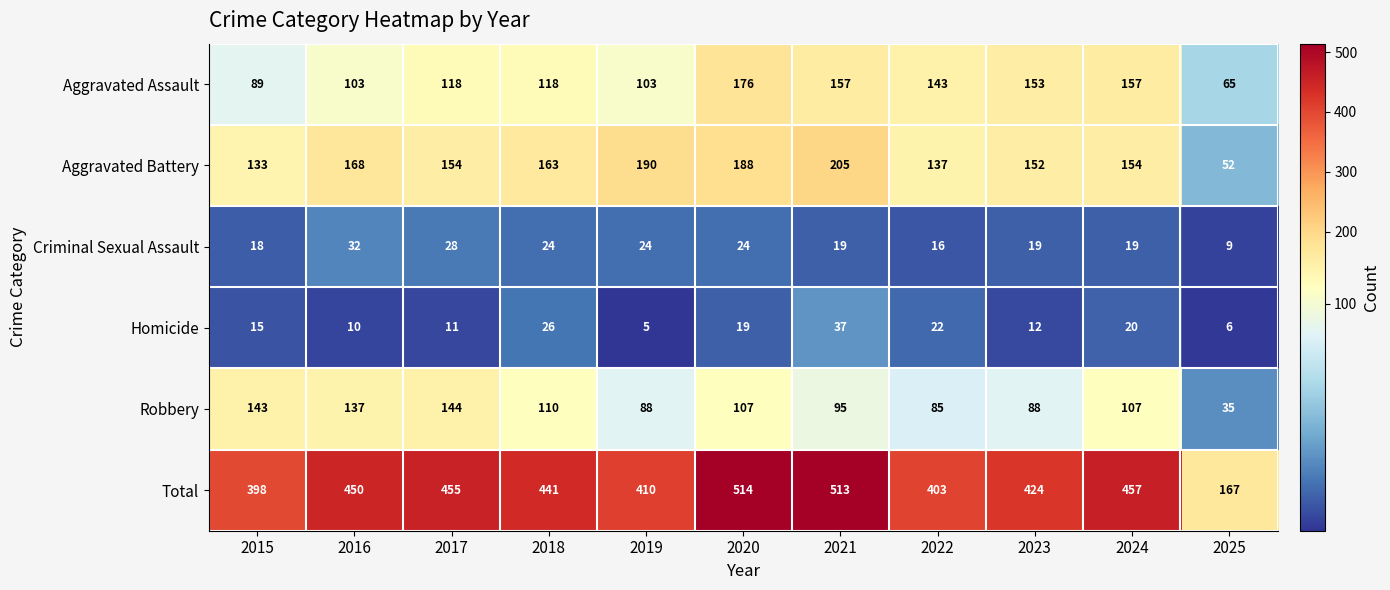

Which series has the largest range (max minus min)?

Total